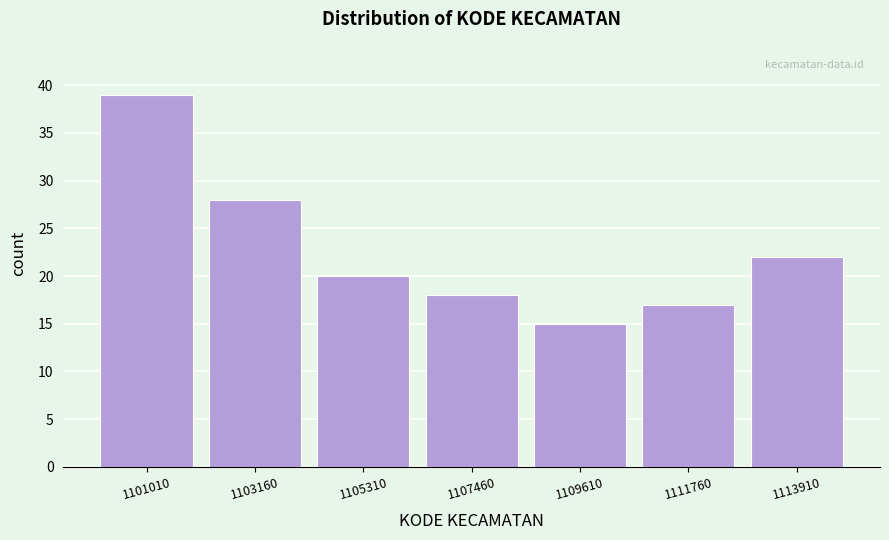

Reading left to right, list all the values displayed in this chart.

39	28	20	18	15	17	22